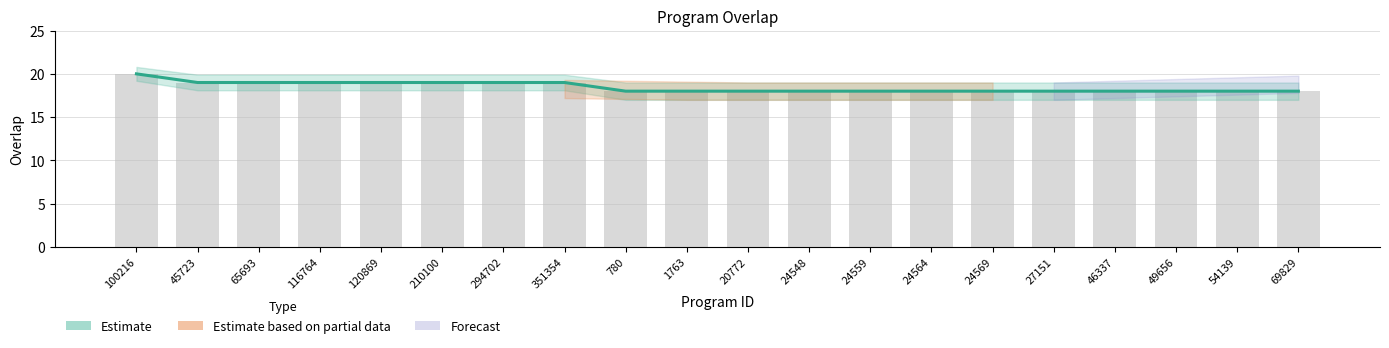

What is the label of the 13th bar from the right?

351354